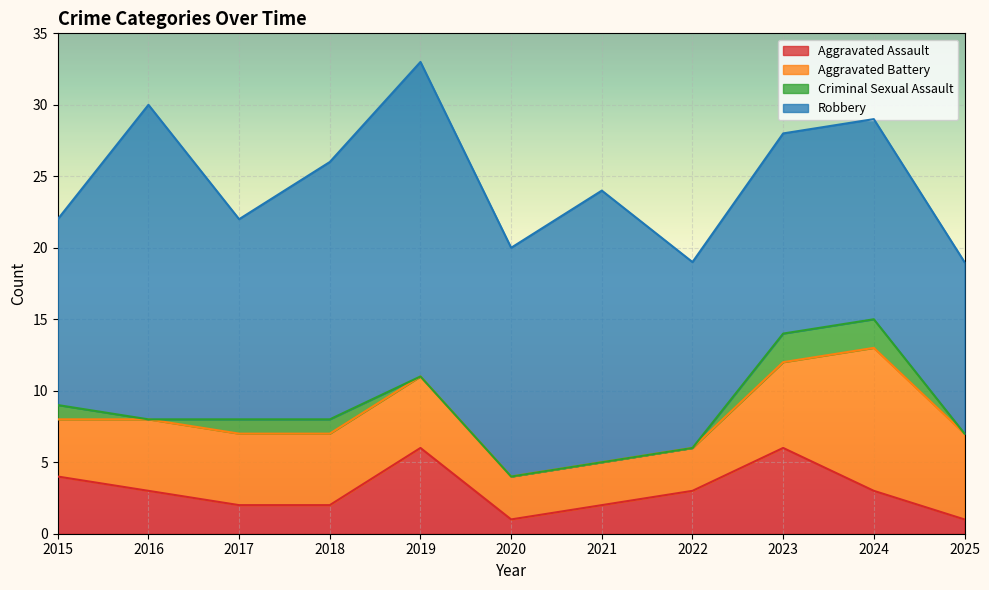

How many data points in Robbery are less than 14?

3